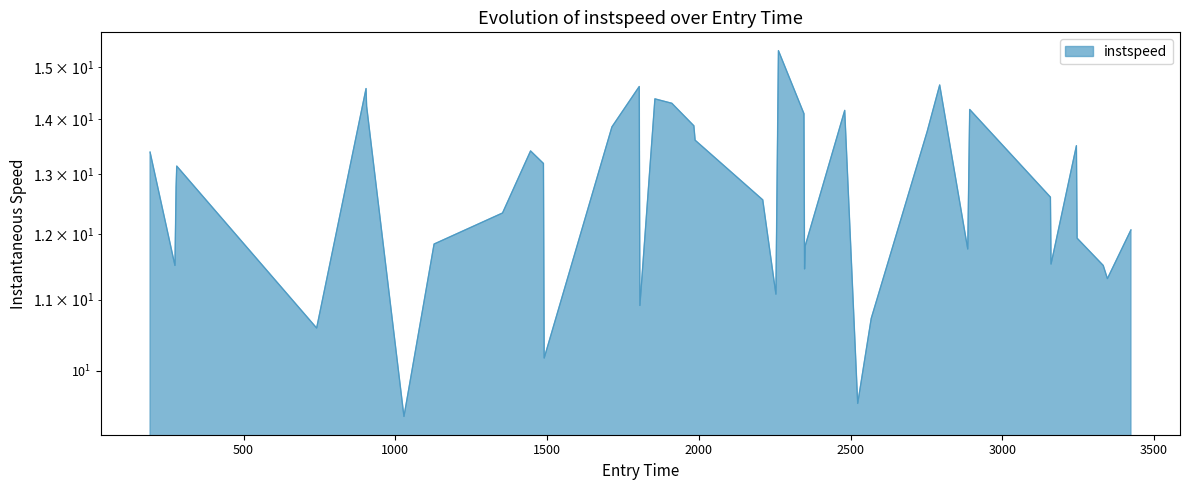

How many interior local valleys (lower than both neighbors) does the data have?

11